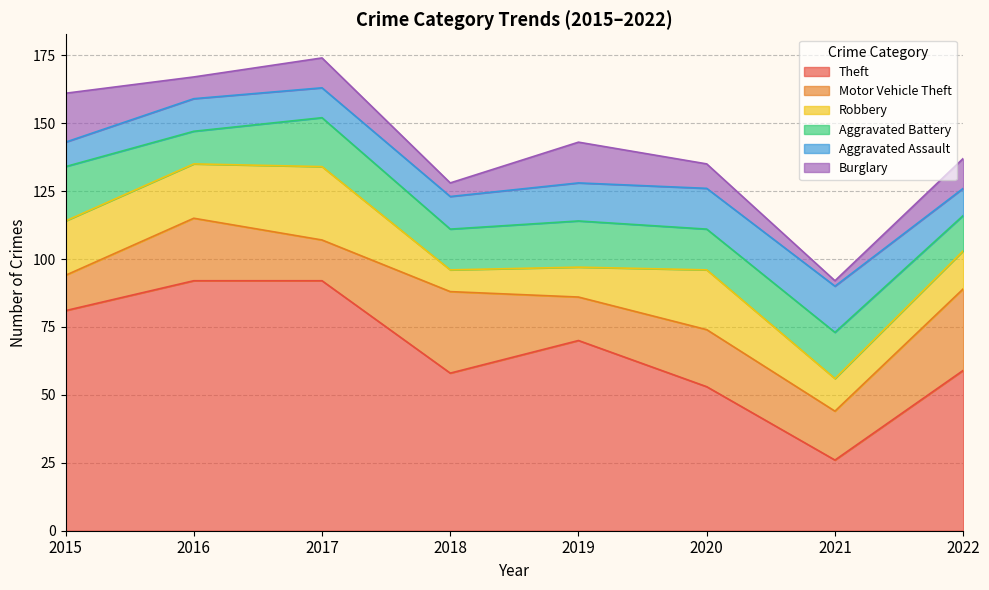

How many values in the Aggravated Battery series are below 17?

4